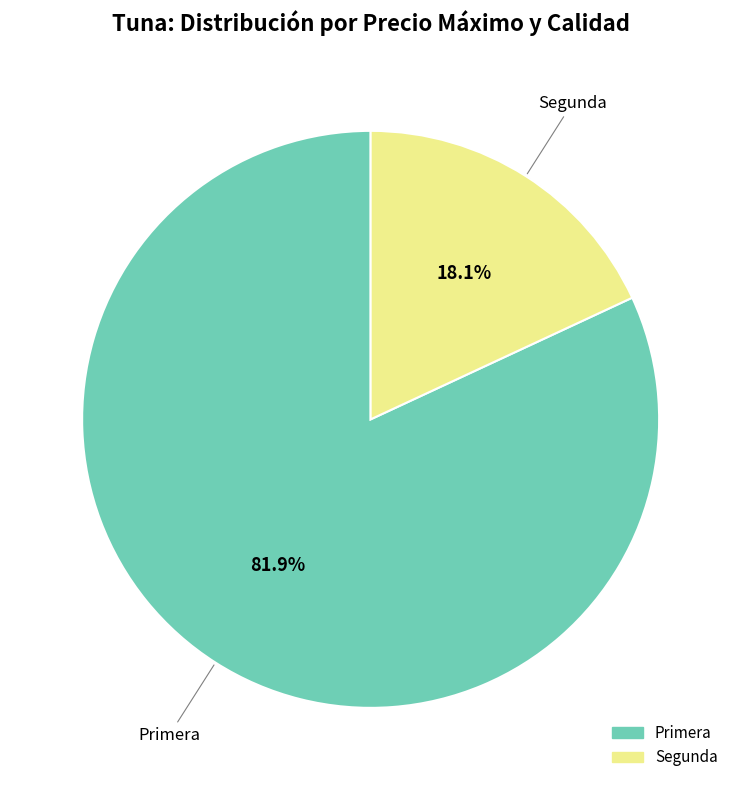

To the nearest percent, what is the difference between the largest and smallest slice percentages?

64%